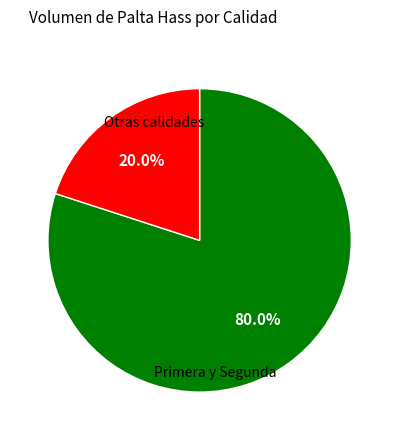

What is the largest slice in the pie chart?

Primera y Segunda